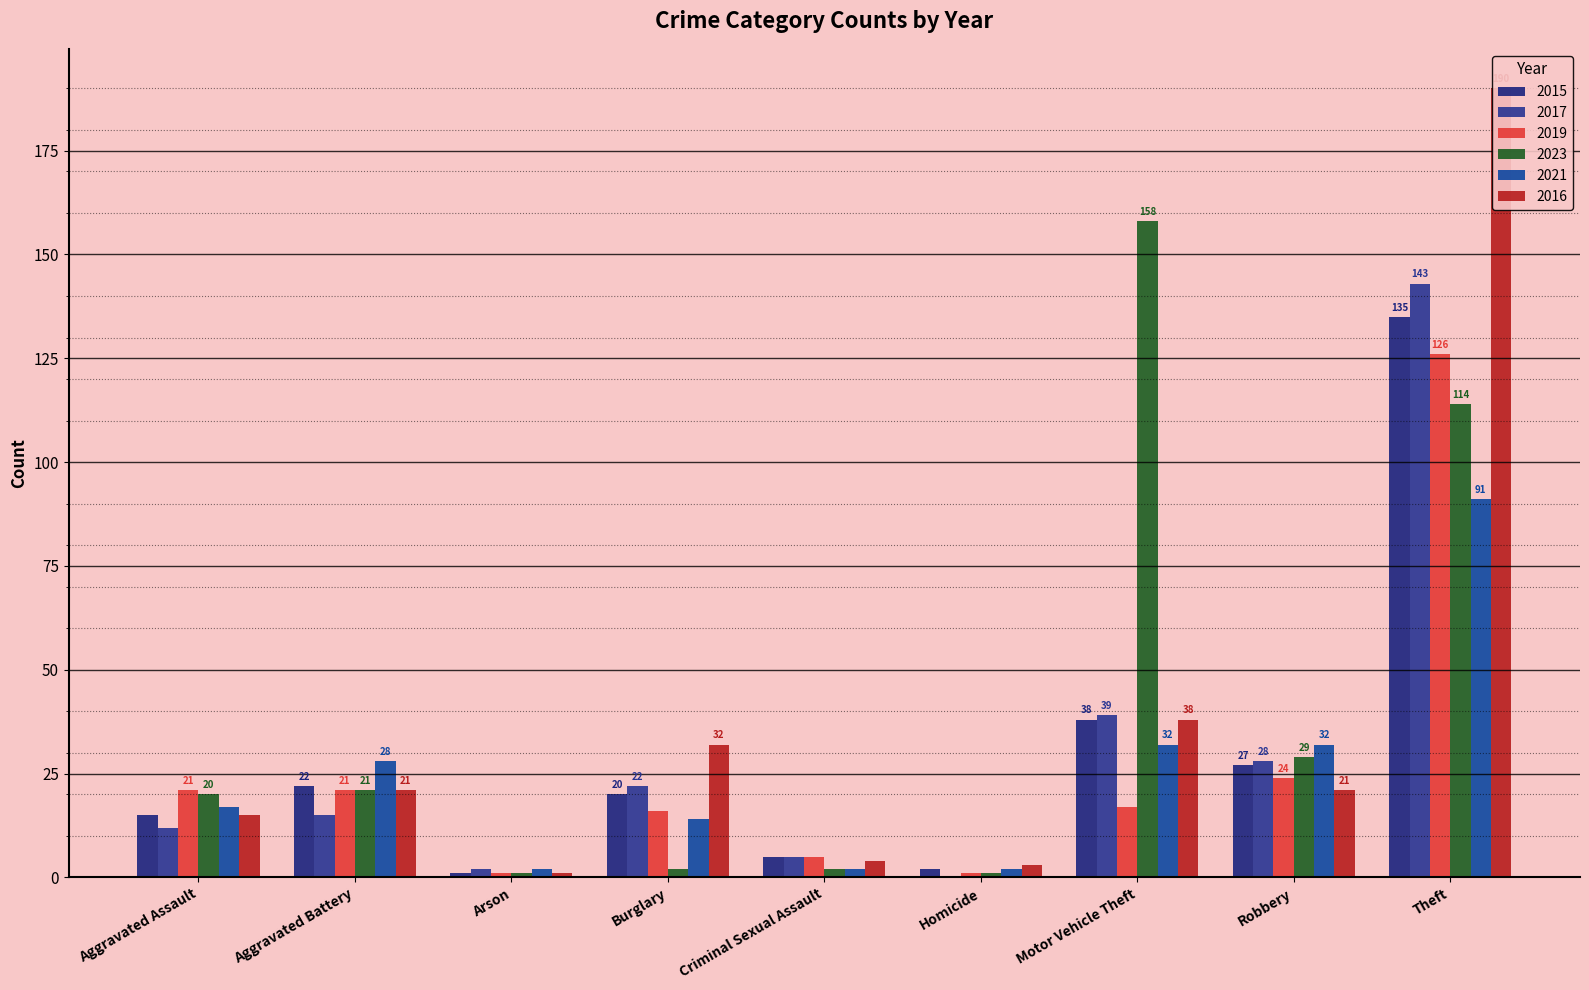

What is the label of the 2nd bar from the right?

Robbery